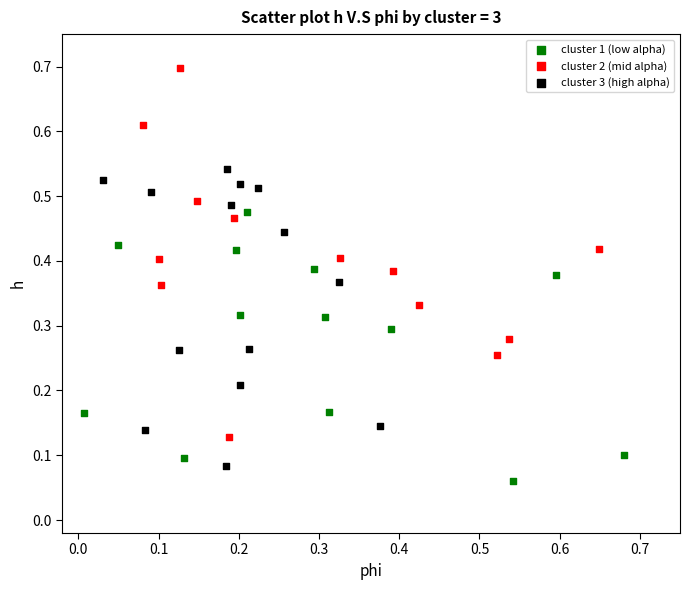

Which series contains the lowest Y value?

cluster 1 (low alpha)